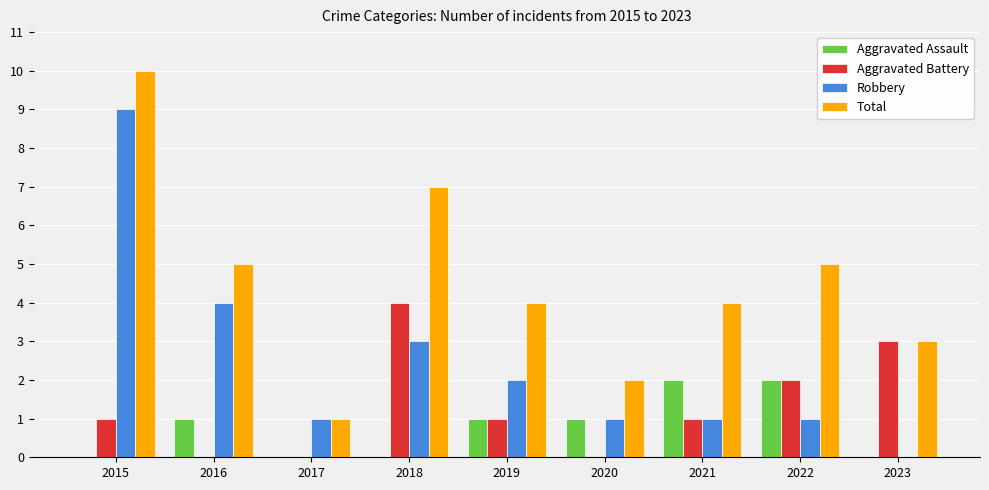

What is the sum of the Aggravated Battery values at 2018 and 2023?

7